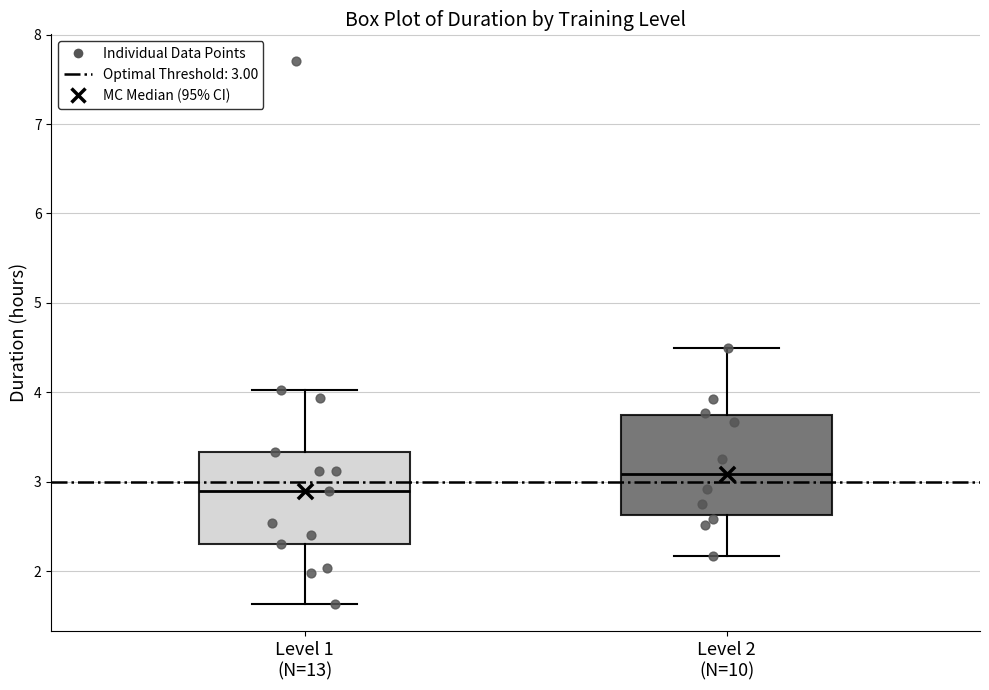

Which box's median line is the highest?

Level 2 (N=10)